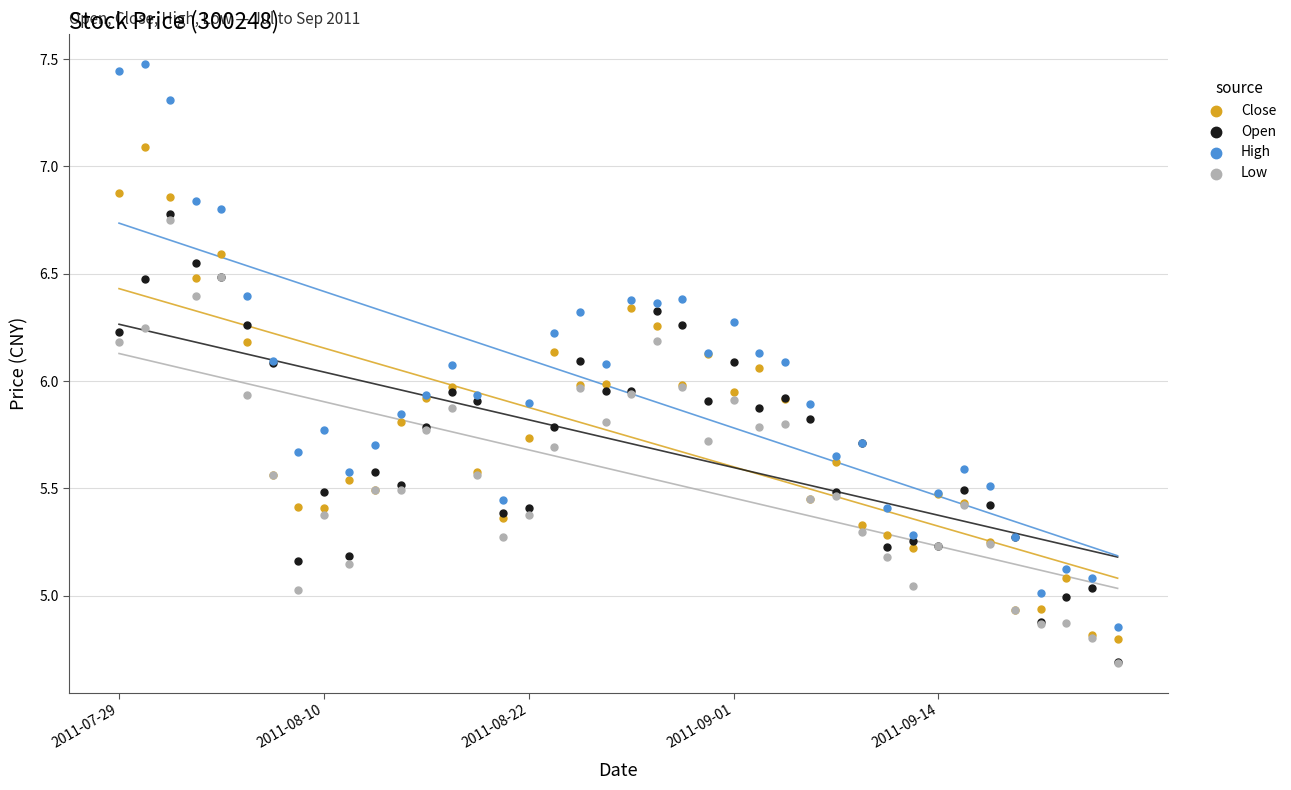

What are all the series names shown in the legend?

Close, Open, High, Low